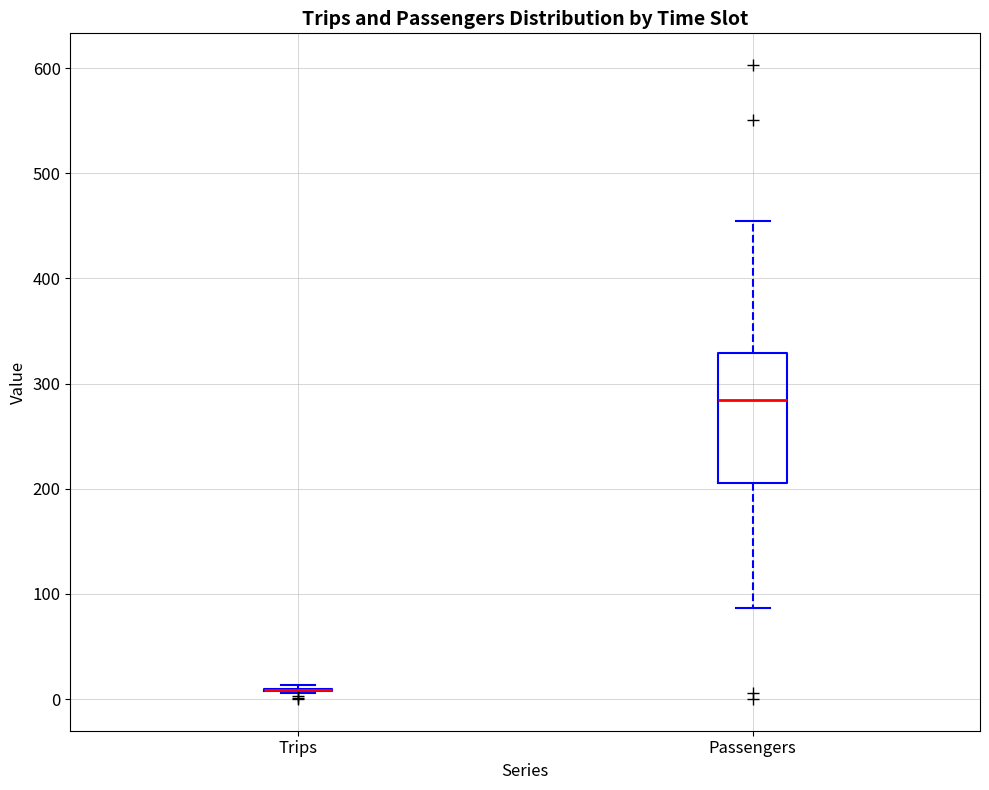

Reading left to right, transcribe this box plot: for each box, give where its median line is, the range the box spans, and where its two whiskers end, as read against the y-axis. The values are not printed on the chart, so give them approximately, as read against the axis.

Trips: box collapsed to a line at 10, whiskers 10 to 10
Passengers: median 280, box 210 to 330, whiskers 90 to 460